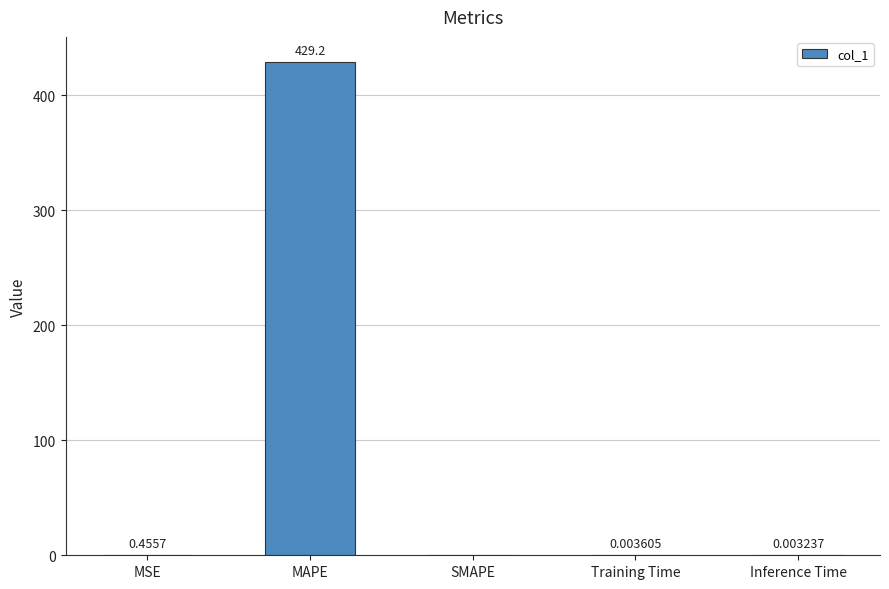

Between MAPE and Inference Time, which is larger?

MAPE